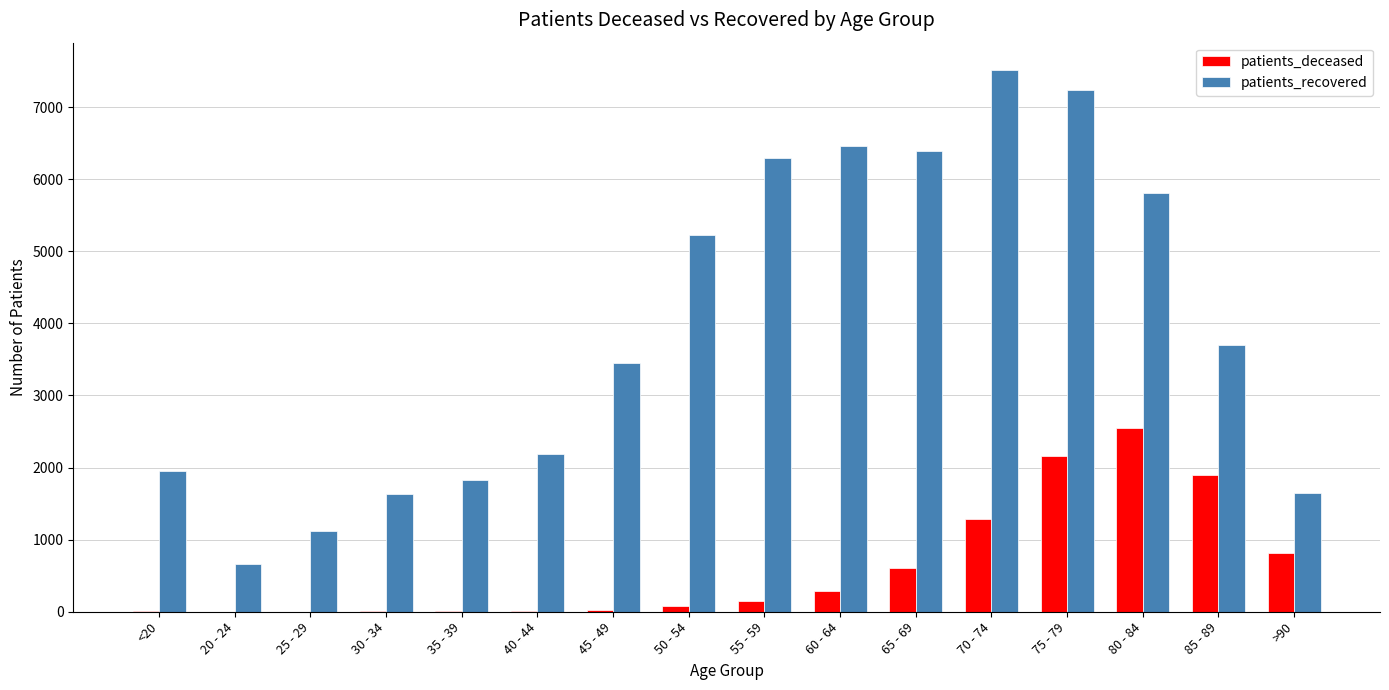

Which series changed the most between 40 - 44 and 60 - 64?

patients_recovered